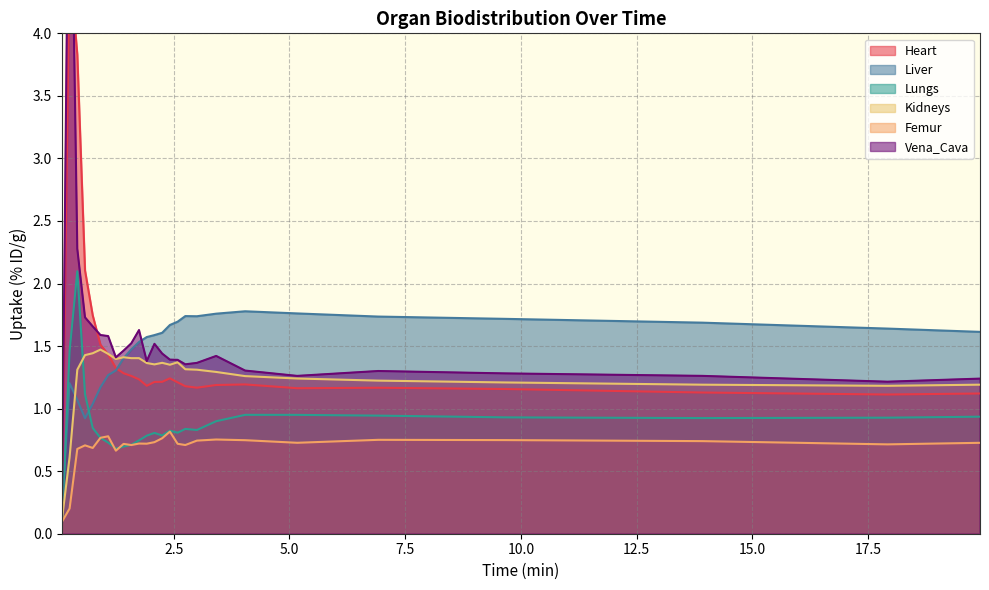

At which category is the sum across all series the highest?

0.25